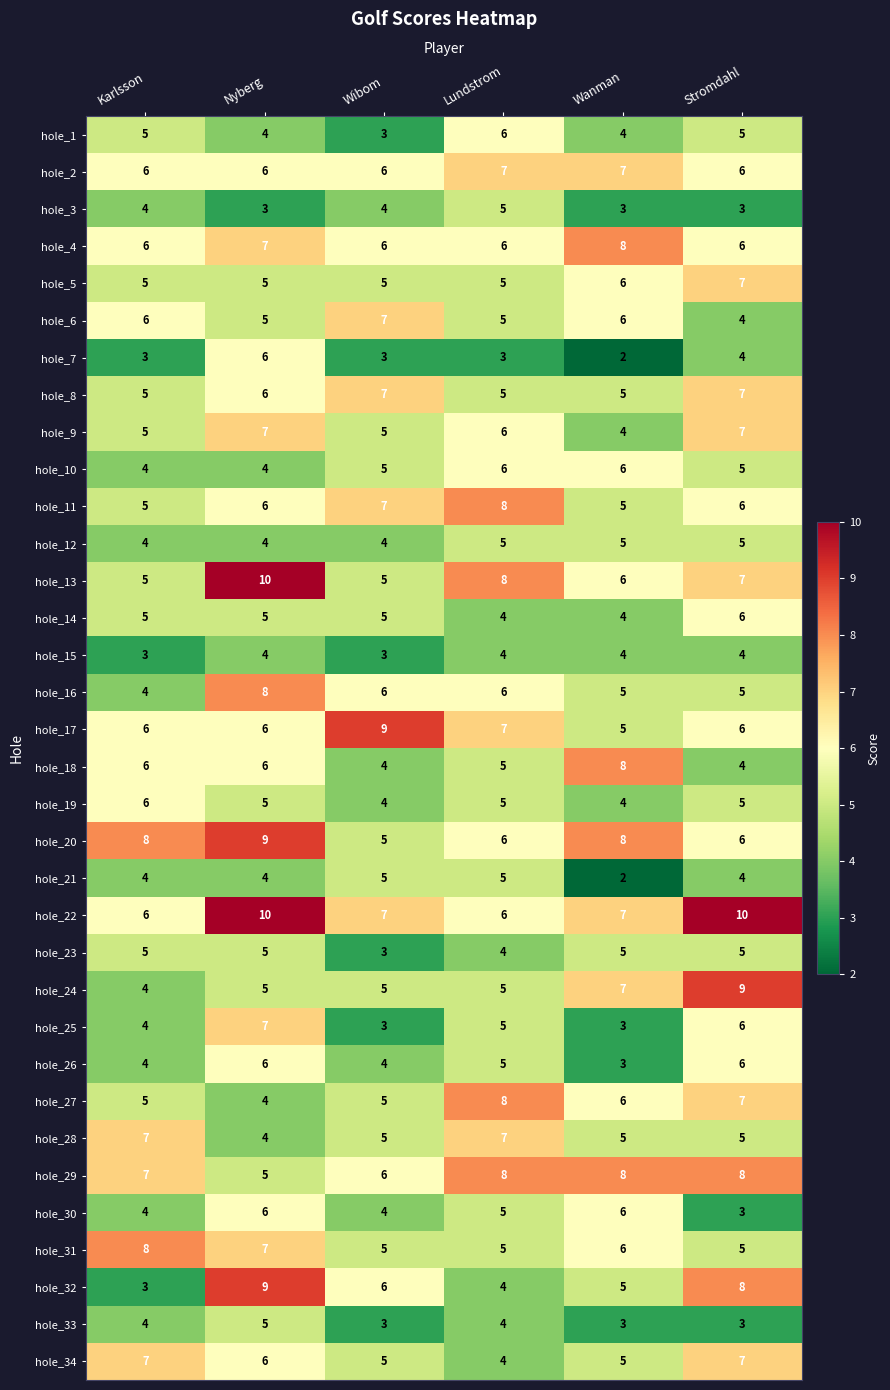

Which series has the widest spread of values?

hole_32